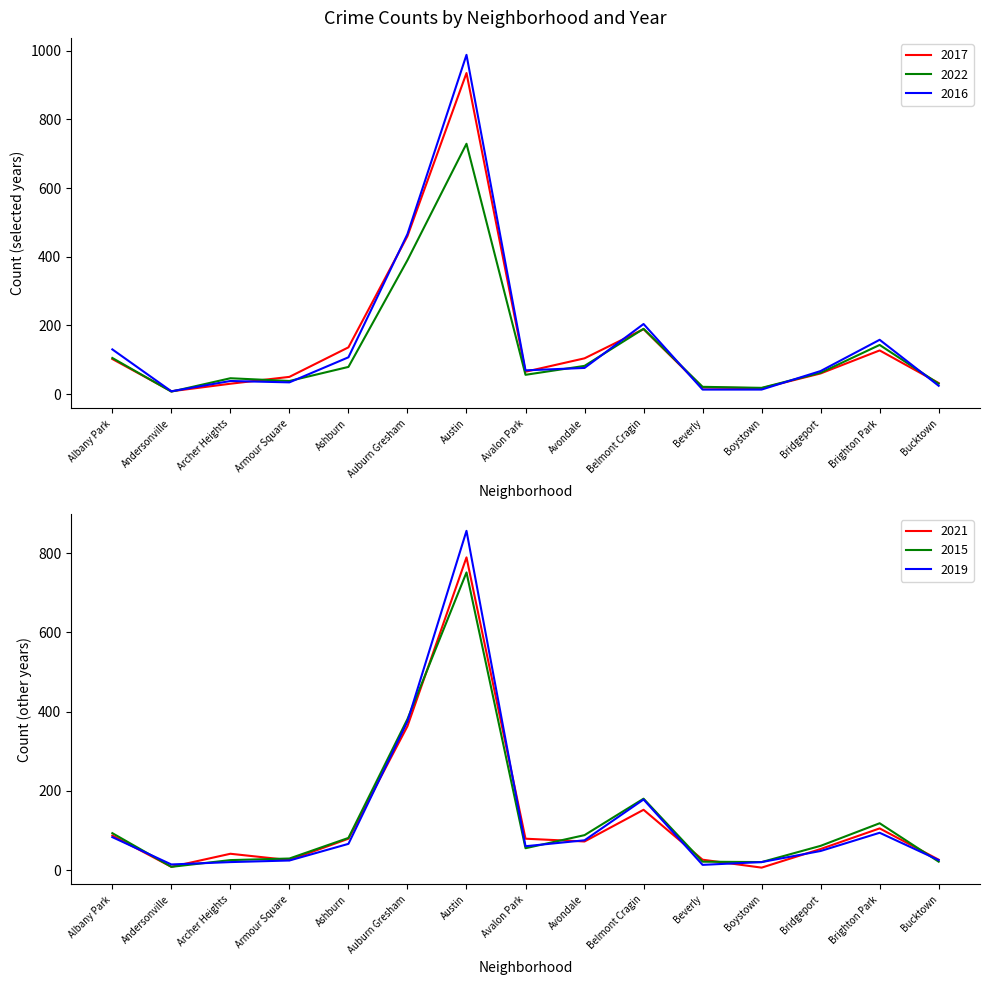

The 2017 series shows 22 at Bucktown. True or false?

False